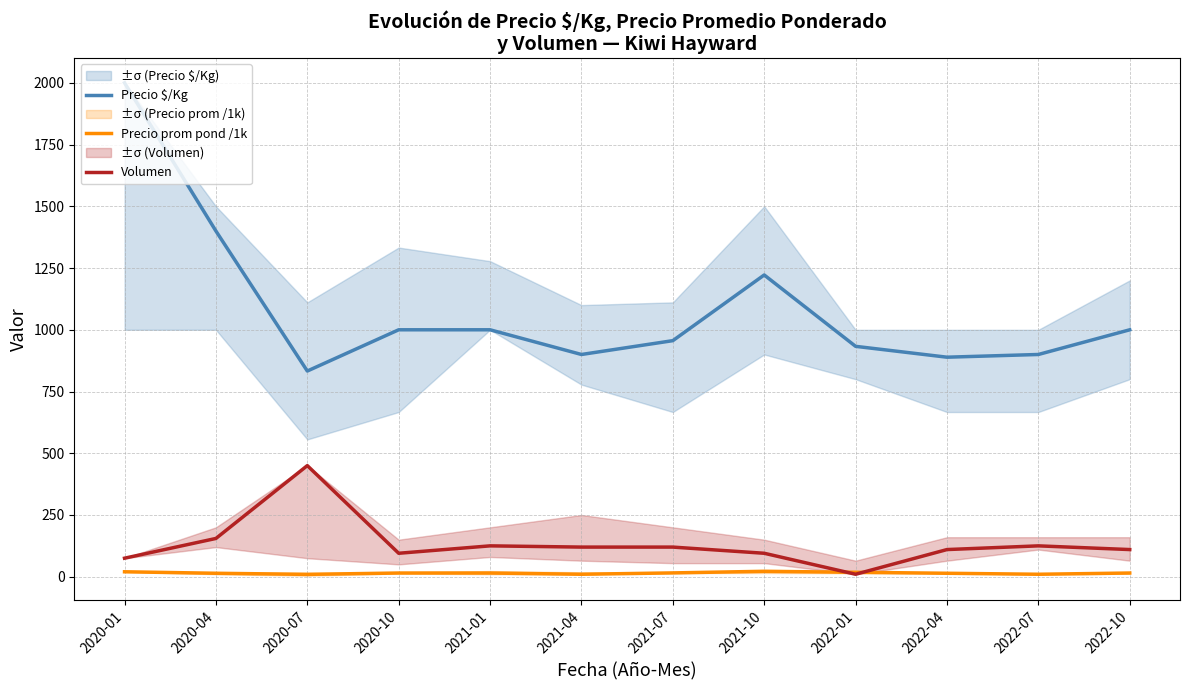

How many interior local peaks does the Volumen series have?

3